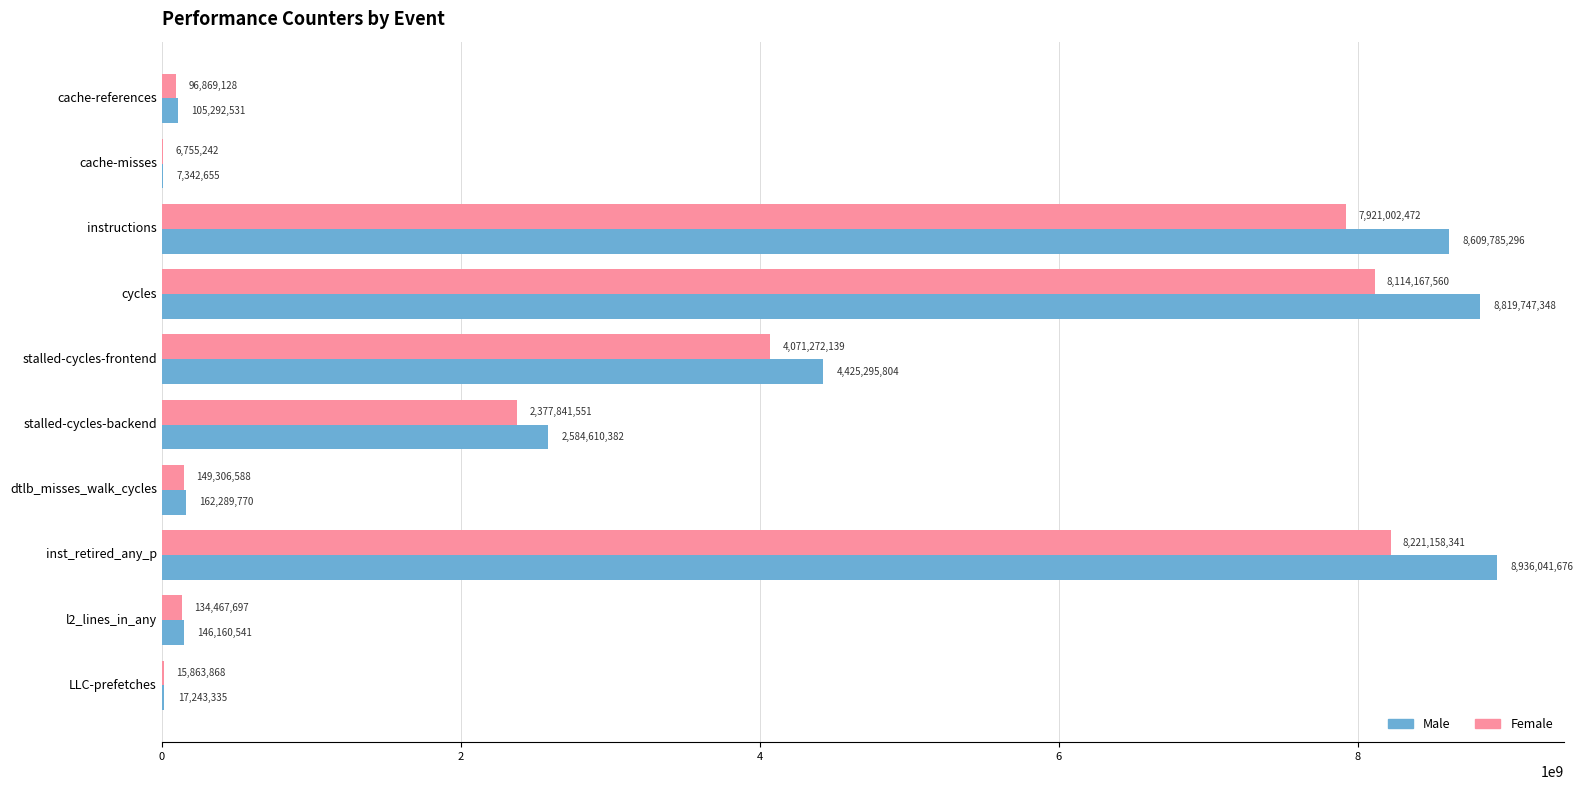

The value of Male at stalled-cycles-backend is 2584610382. True or false?

True